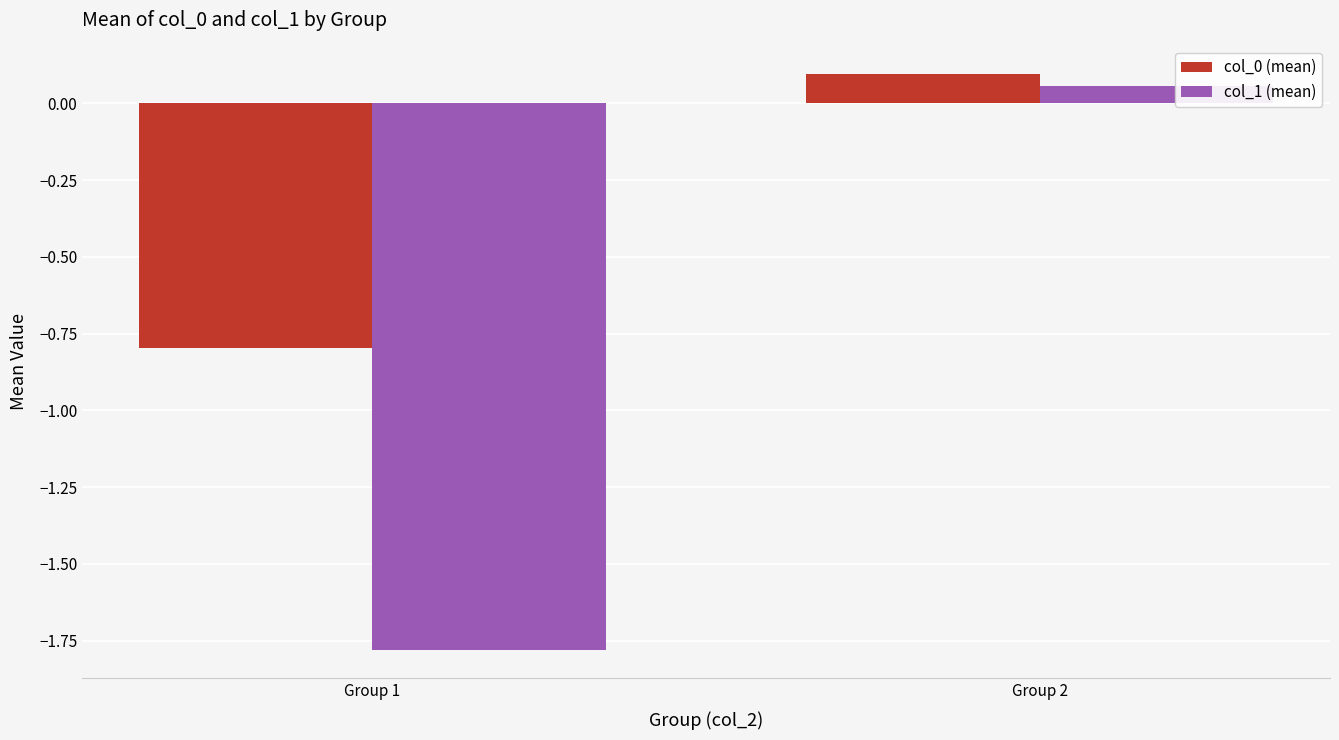

True or false: col_0 (mean) has a value of 0.1 at Group 2.

True